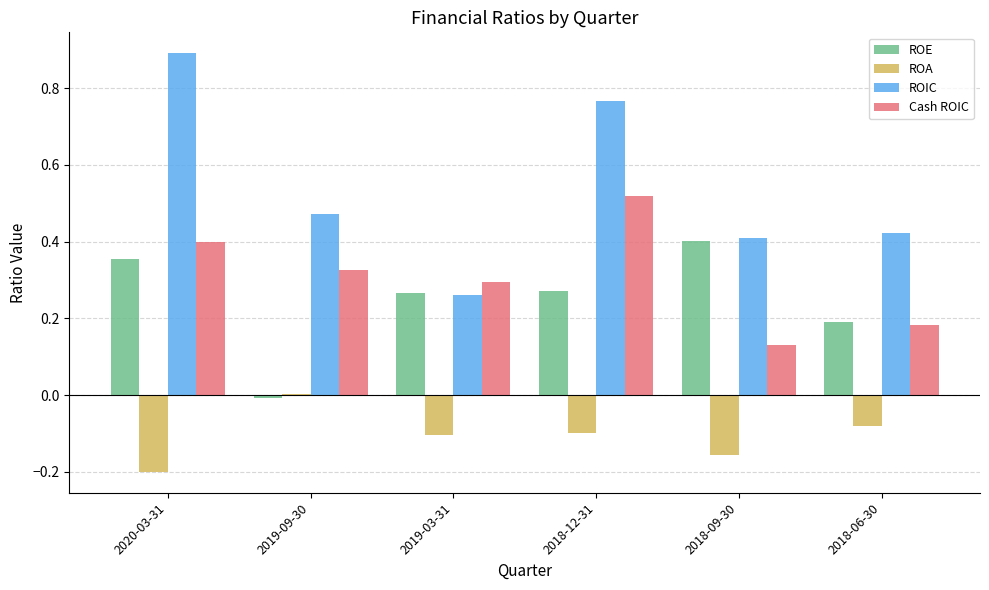

True or false: ROA has a value of -0.2 at 2020-03-31.

True